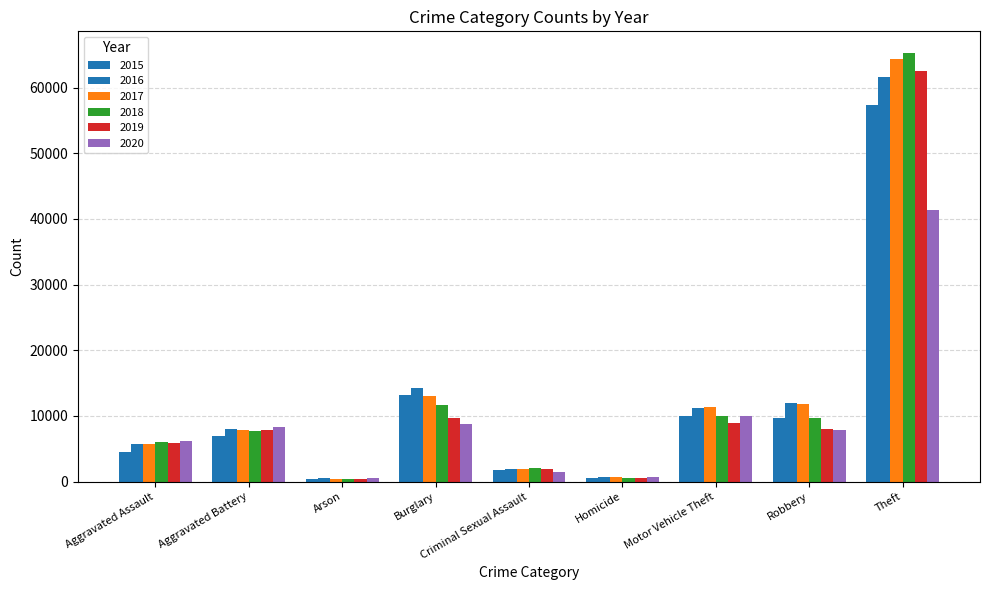

Between Aggravated Battery and Homicide, which is larger?

Aggravated Battery